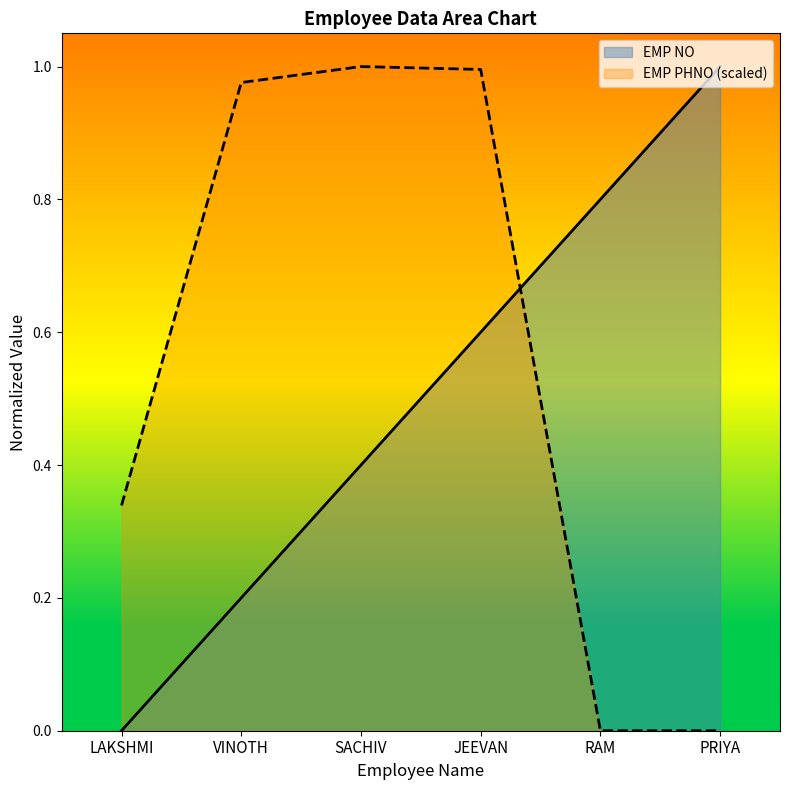

Which series ends up on top after the final intersection of EMP PHNO (scaled) and EMP NO?

EMP NO